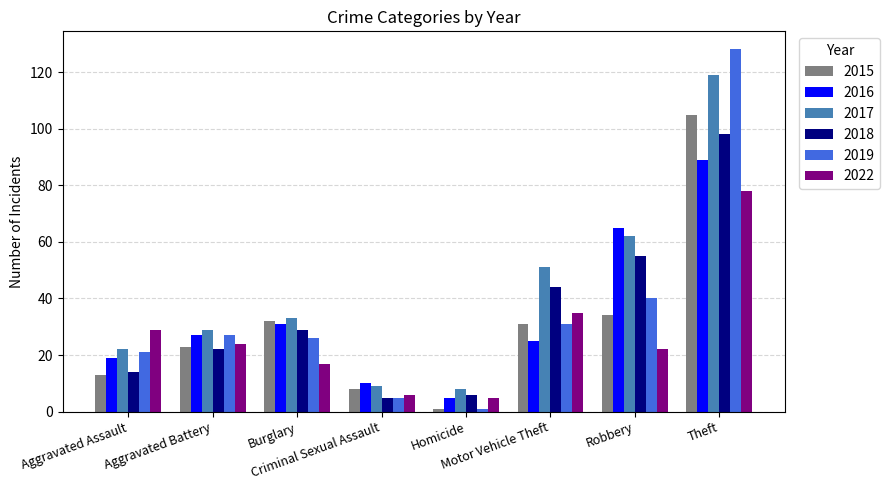

The value of 2015 at Robbery is 34. True or false?

True